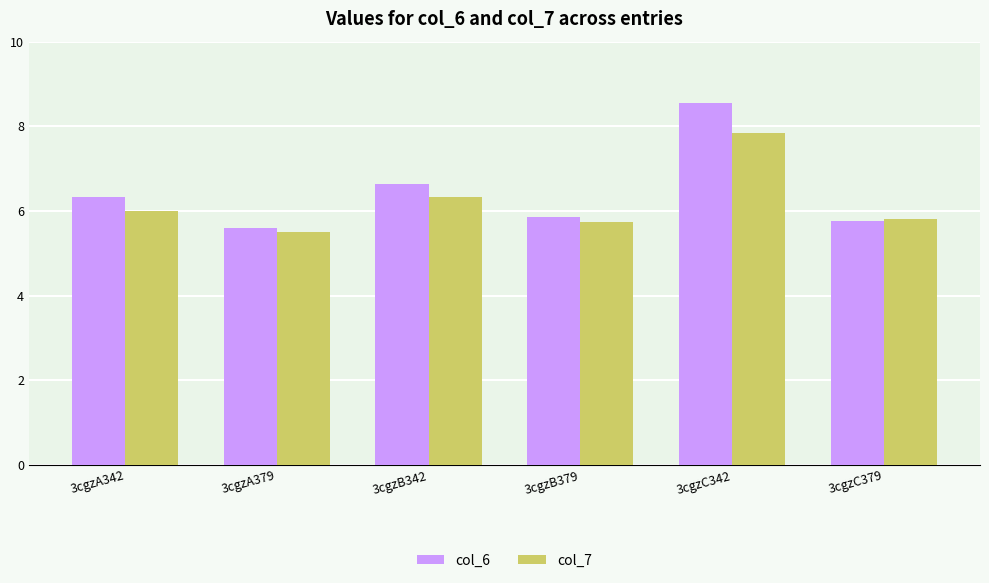

Reading left to right, list all the values displayed in this chart.

col_6: 3cgzA342=6.3	3cgzA379=5.6	3cgzB342=6.6	3cgzB379=5.9	3cgzC342=8.5	3cgzC379=5.8
col_7: 3cgzA342=6.0	3cgzA379=5.5	3cgzB342=6.3	3cgzB379=5.7	3cgzC342=7.8	3cgzC379=5.8